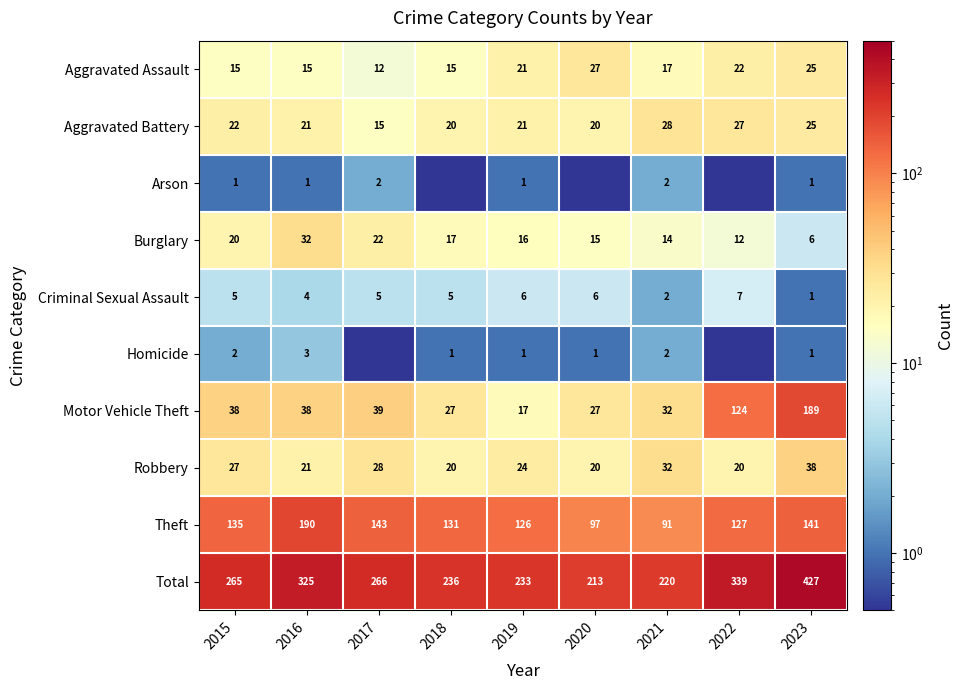

Is the value of Arson at 2017 greater than the value of Robbery at 2021?

No